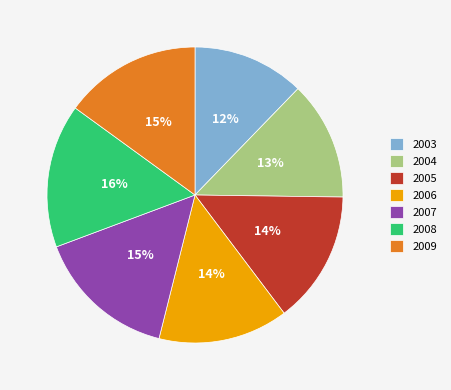

Which category has the smallest portion of the pie?

2003